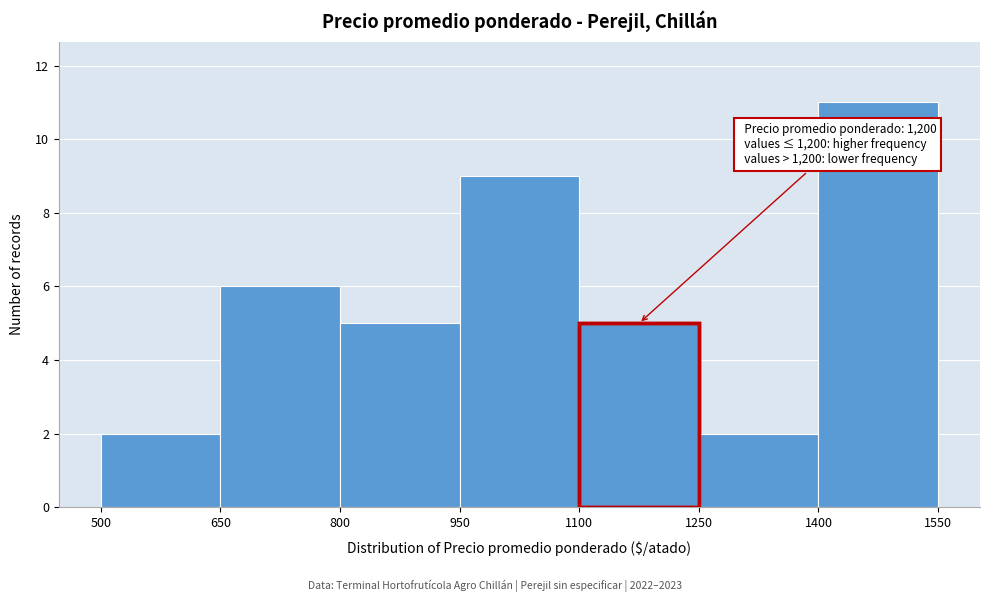

Over which range of the x-axis is the bar tallest?

1400 to 1550